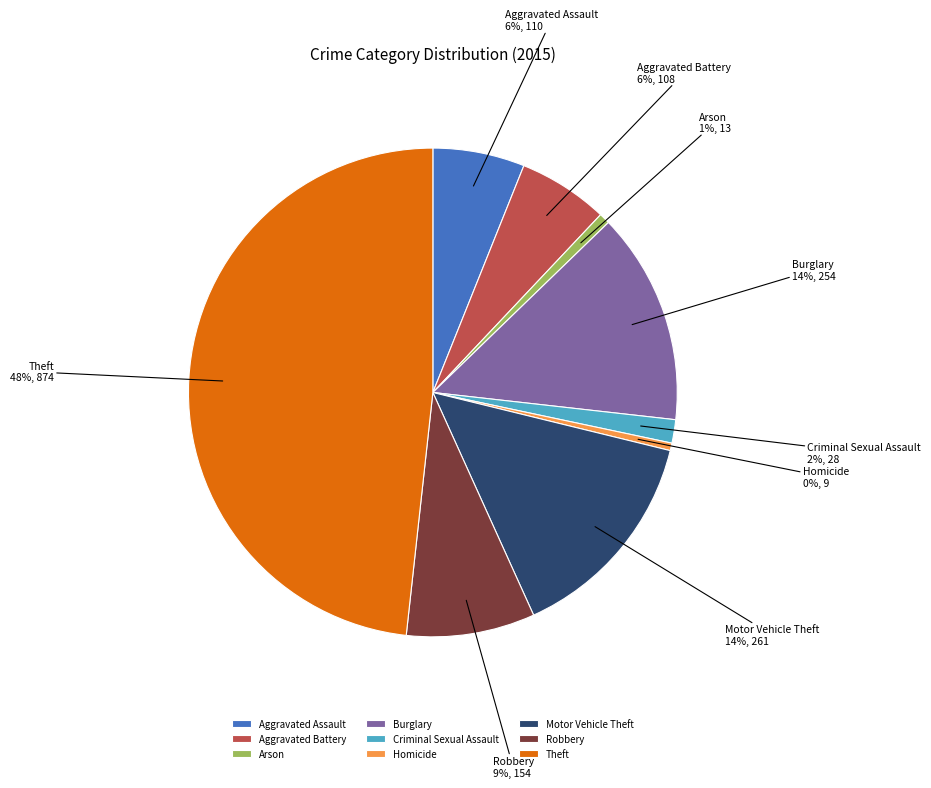

Between Theft and Homicide, which is larger?

Theft